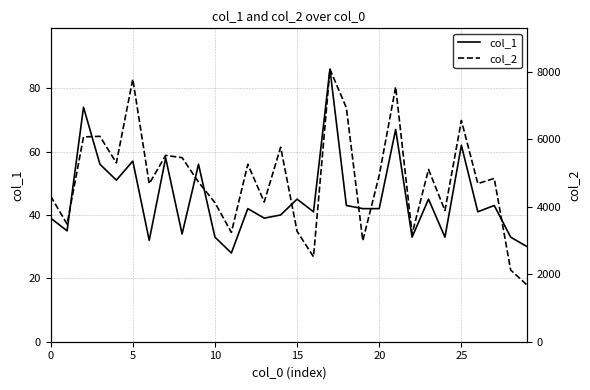

Reading right to left, transcribe all the data shown in this chart.

col_1: 30	33	43	41	62	33	45	33	67	42	42	43	86	41	45	40	39	42	28	33	56	34	58	32	57	51	56	74	35	39
col_2: 1680	2127	4844	4690	6563	3891	5110	3198	7558	4938	2997	6937	8083	2519	3275	5770	4146	5263	3241	4124	4735	5460	5526	4685	7790	5305	6092	6075	3489	4318